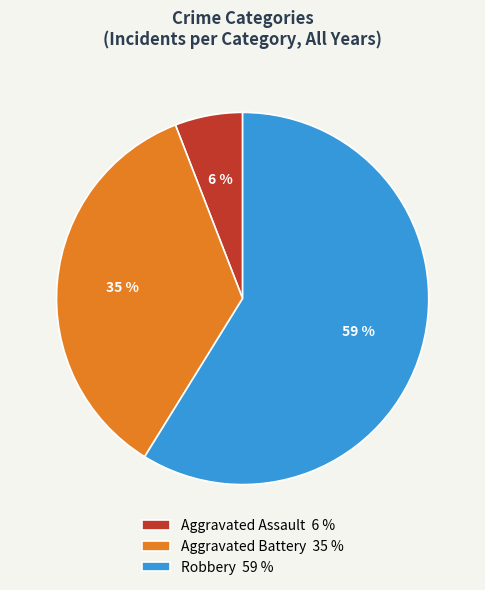

To the nearest percent, what is the average slice percentage?

33%